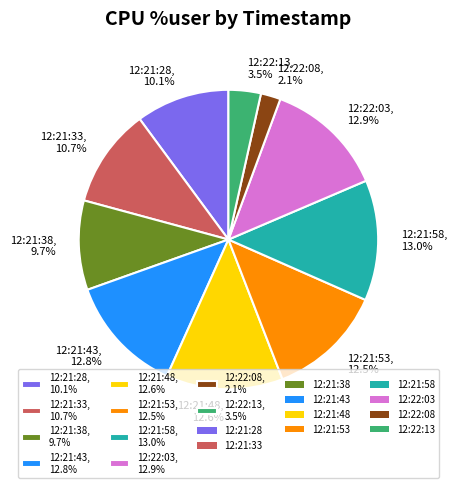

Is there a majority slice in this chart?

No